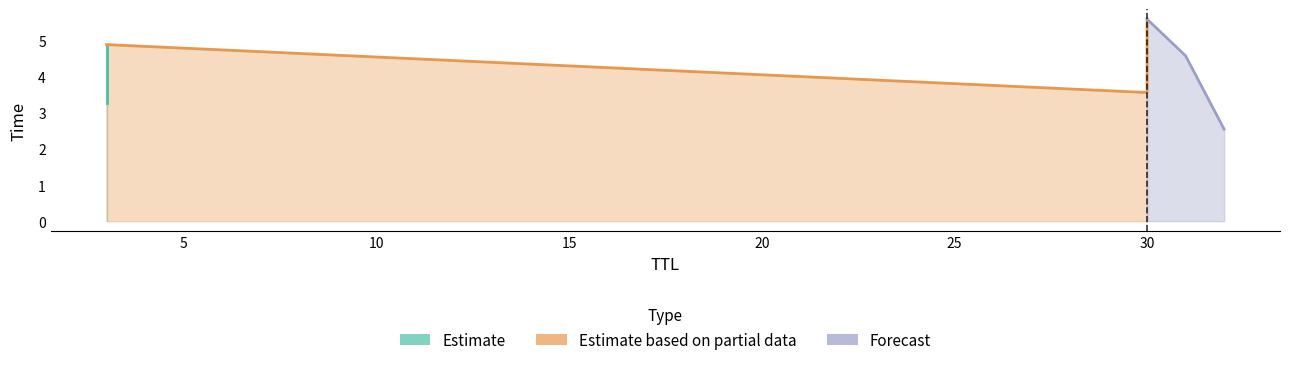

Is it true that the value at 31 is 4.6?

True